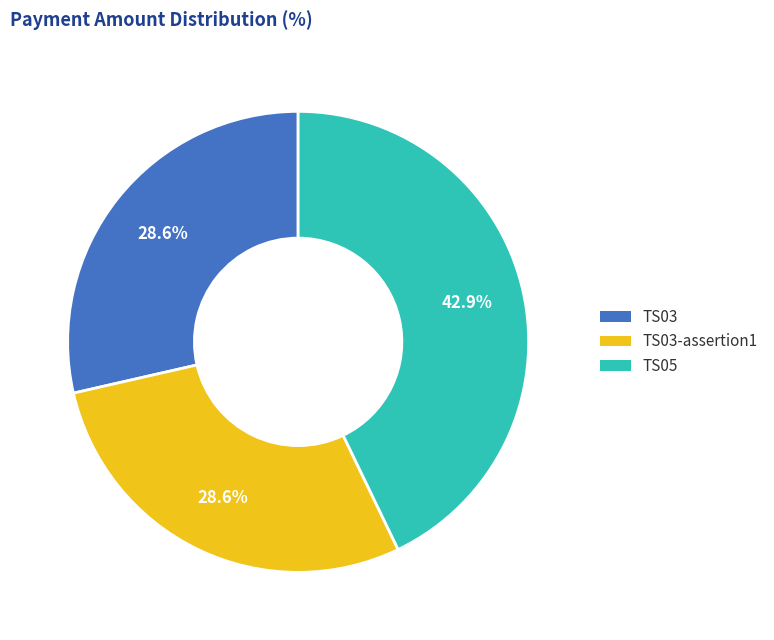

What is the largest slice in the pie chart?

TS05